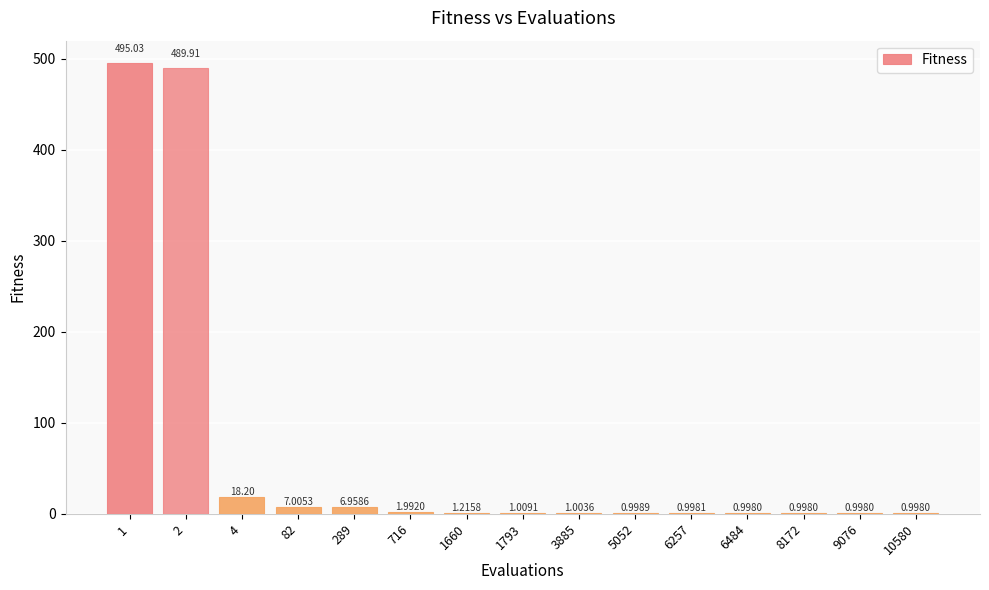

Between 1793 and 1660, which is larger?

1660